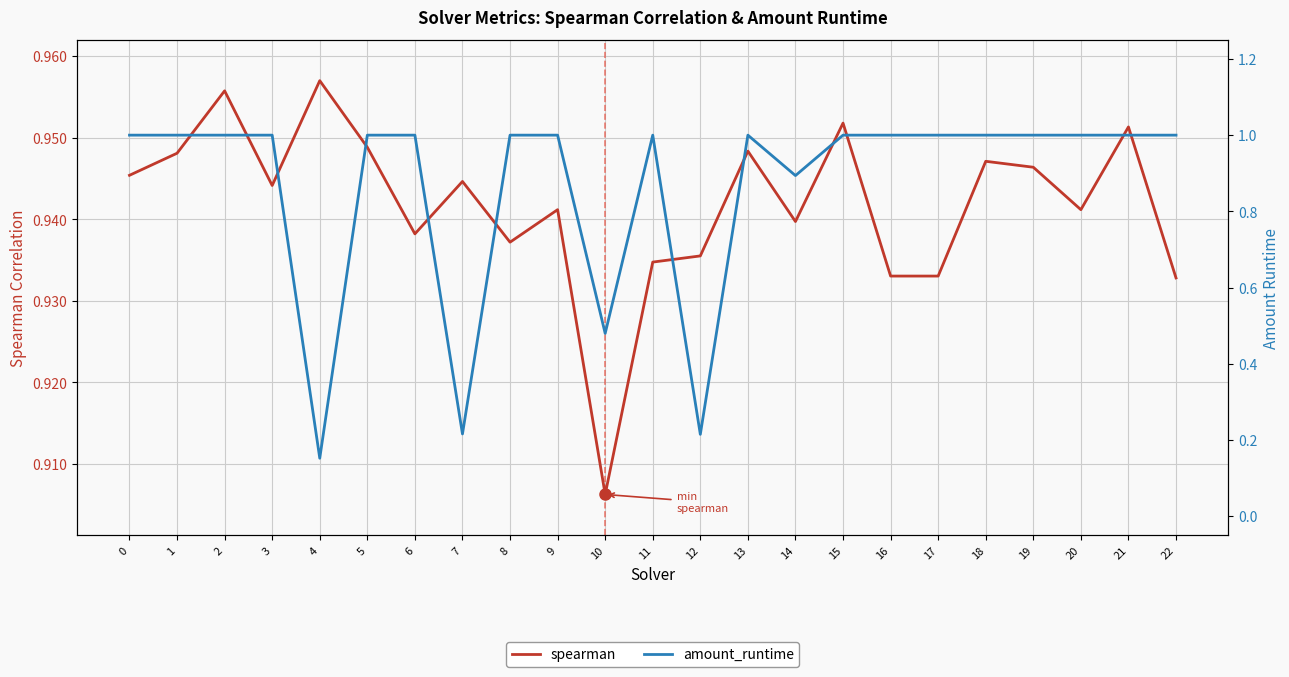

At which label does spearman reach its minimum?

10